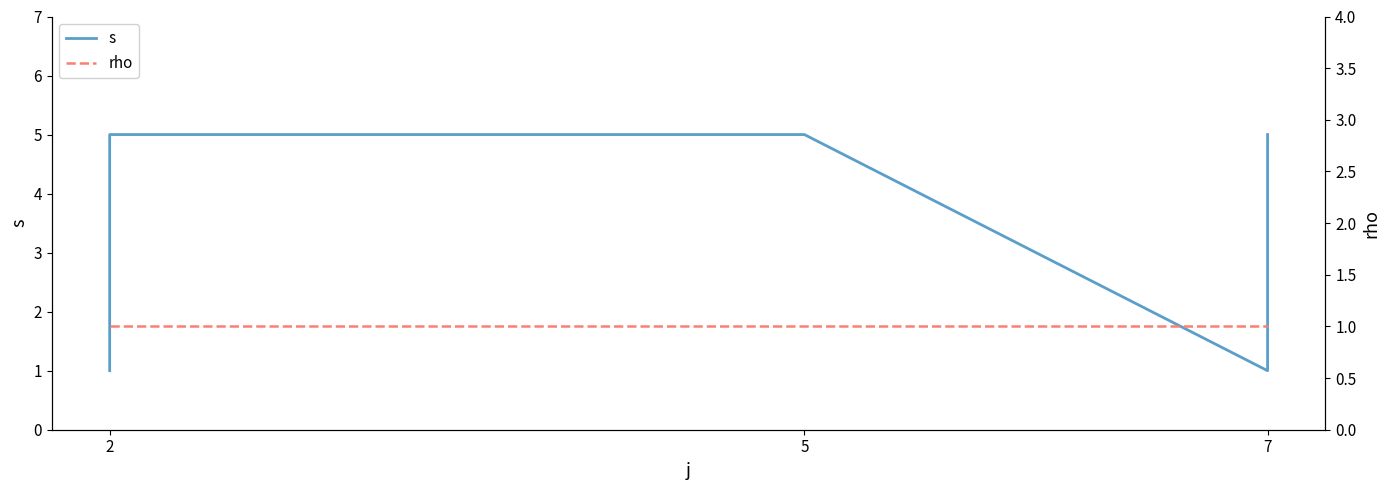

True or false: rho and s intersect in this chart.

False